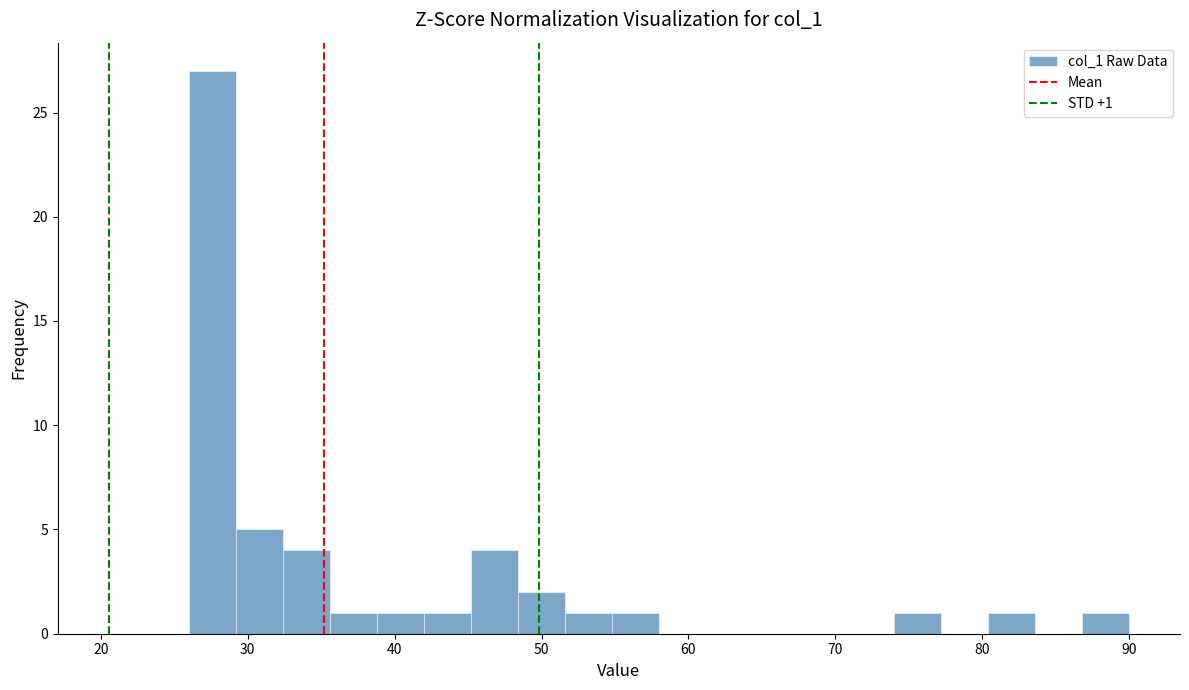

Around what value on the x-axis is the tallest bar? Give the approximate position of its centre, as read against the axis.

28